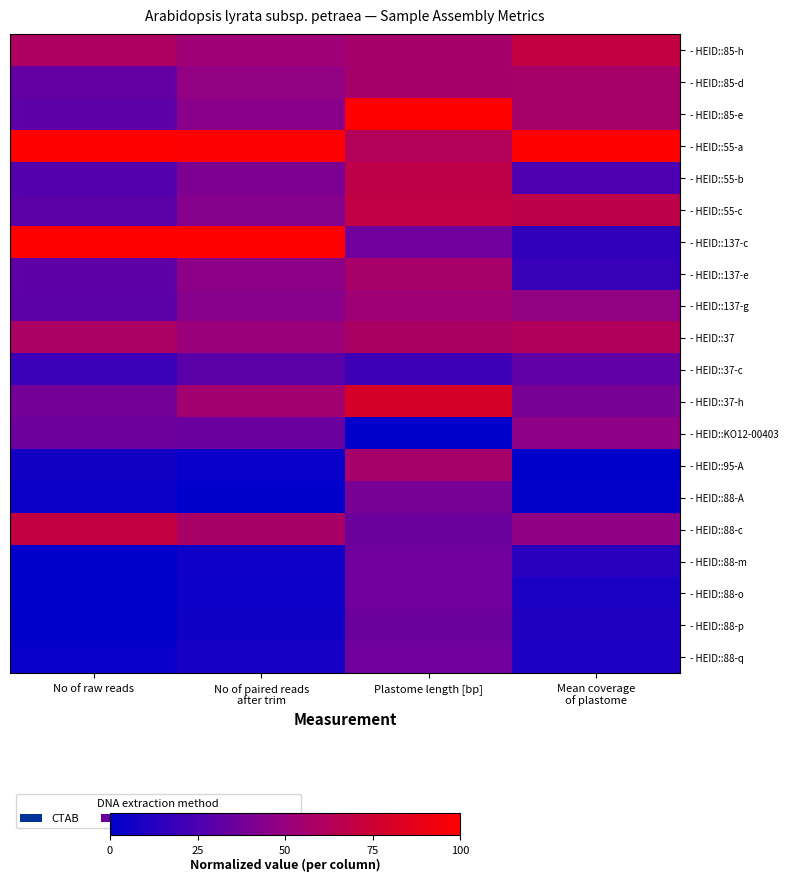

At No of paired reads after trim, list the series in order from smallest to largest.

- HEID::88-A, - HEID::95-A, - HEID::88-o, - HEID::88-m, - HEID::88-p, - HEID::88-q, - HEID::37-c, - HEID::KO12-00403, - HEID::55-b, - HEID::55-c, - HEID::137-g, - HEID::85-e, - HEID::137-e, - HEID::85-d, - HEID::37, - HEID::85-h, - HEID::37-h, - HEID::88-c, - HEID::55-a, - HEID::137-c